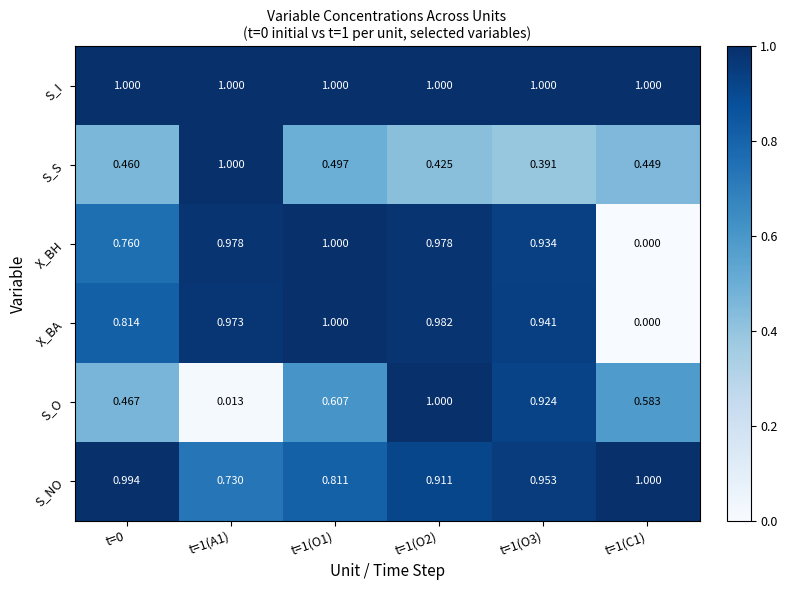

At which category is the sum across all series the highest?

t=1(O2)